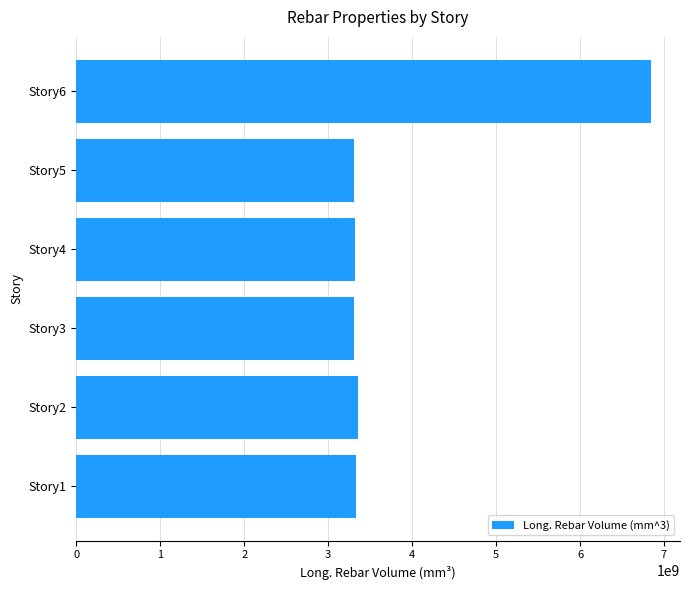

Does the chart contain stacked bars?

No